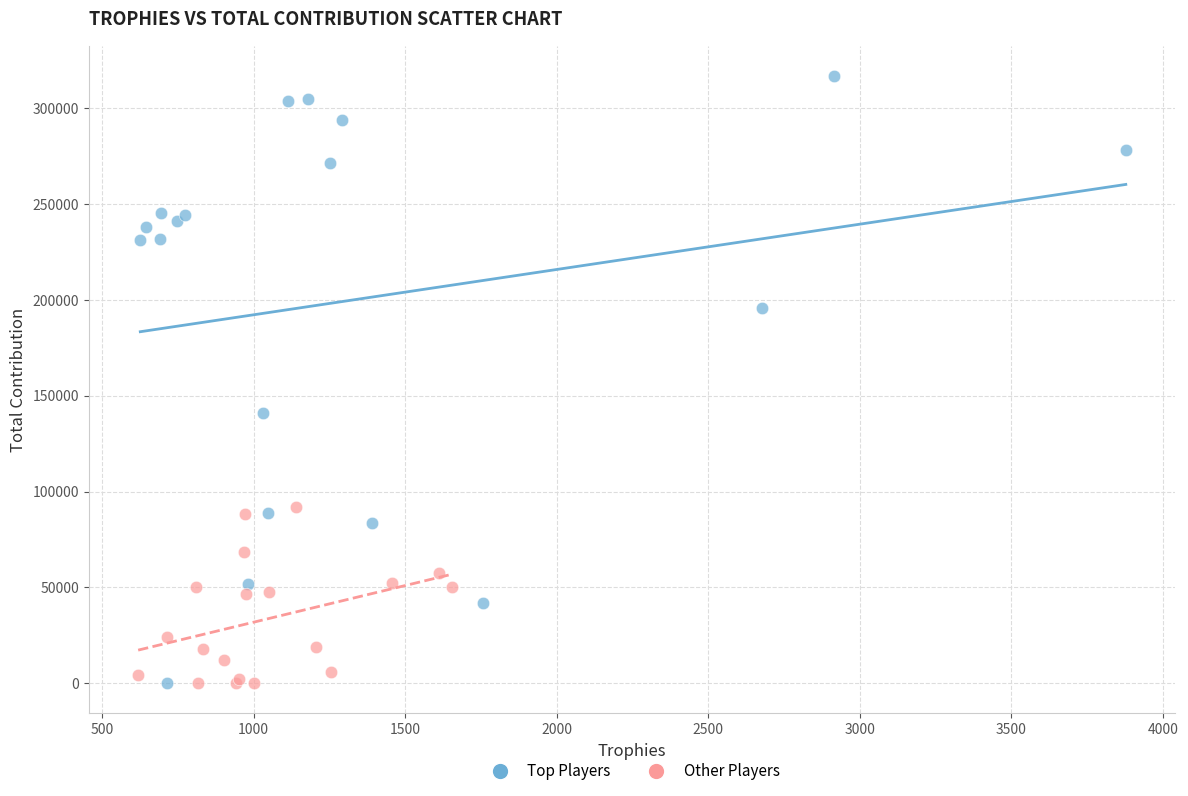

What are all the series names shown in the legend?

Top Players, Other Players